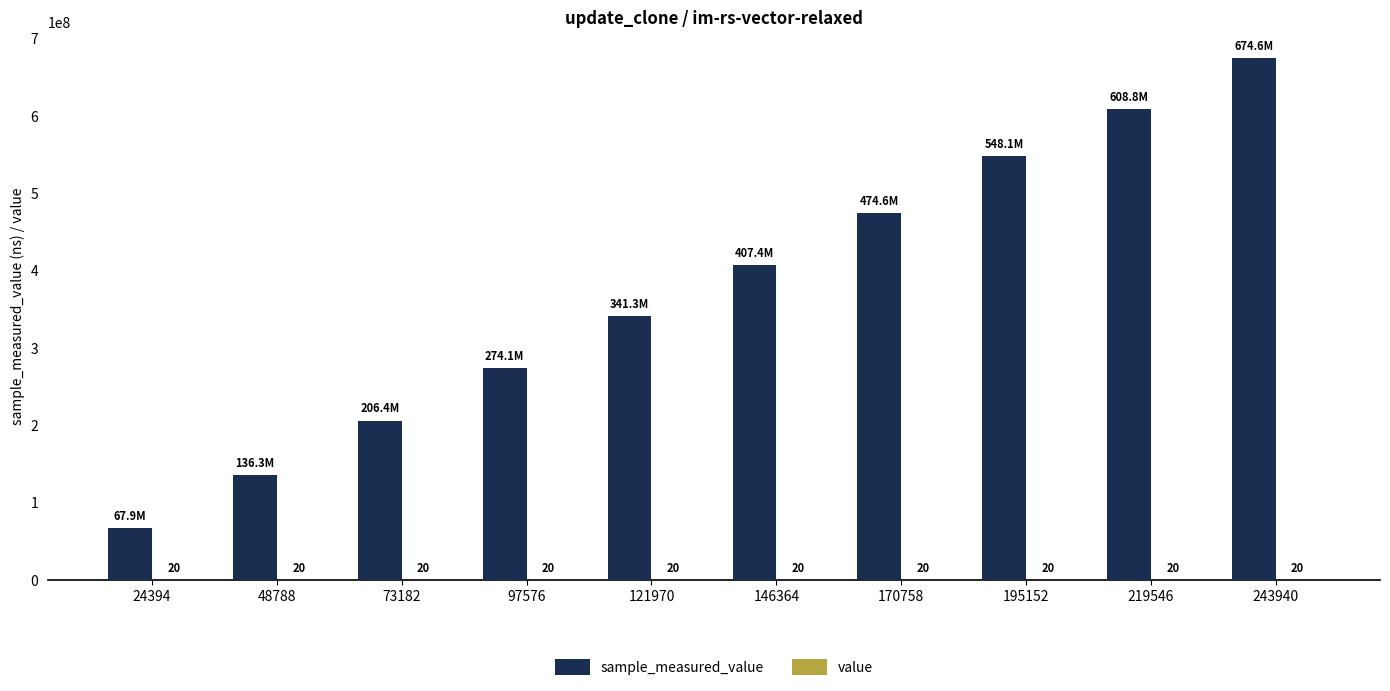

At which category is the sum across all series the highest?

243940